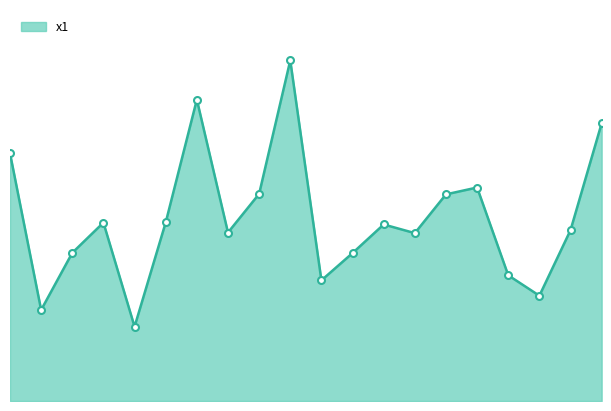

Reading left to right, transcribe all the data shown in this chart.

1=8.4	2=3.1	3=5.1	4=6.1	5=2.5	6=6.1	7=10.3	8=5.7	9=7.1	10=11.6	11=4.1	12=5.0	13=6.0	14=5.7	15=7.0	16=7.3	17=4.3	18=3.6	19=5.8	20=9.5